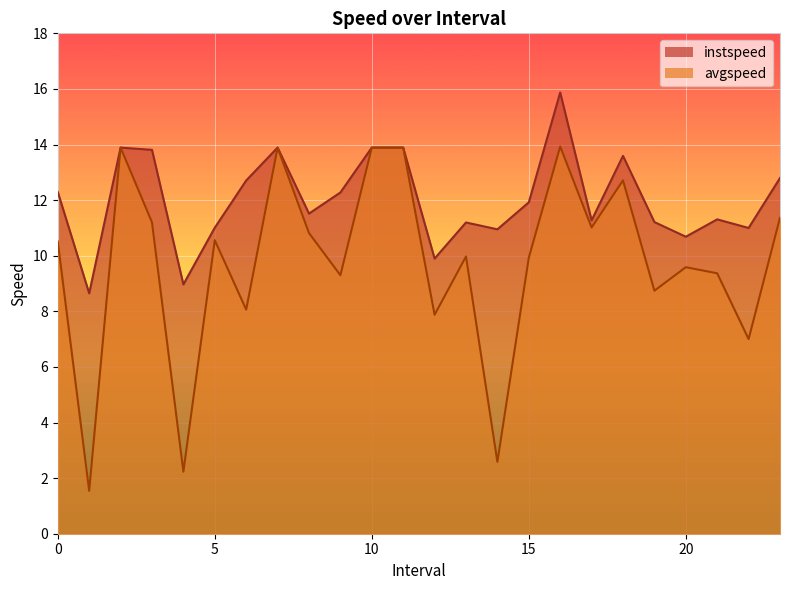

What is the sum of all avgspeed values?

233.9